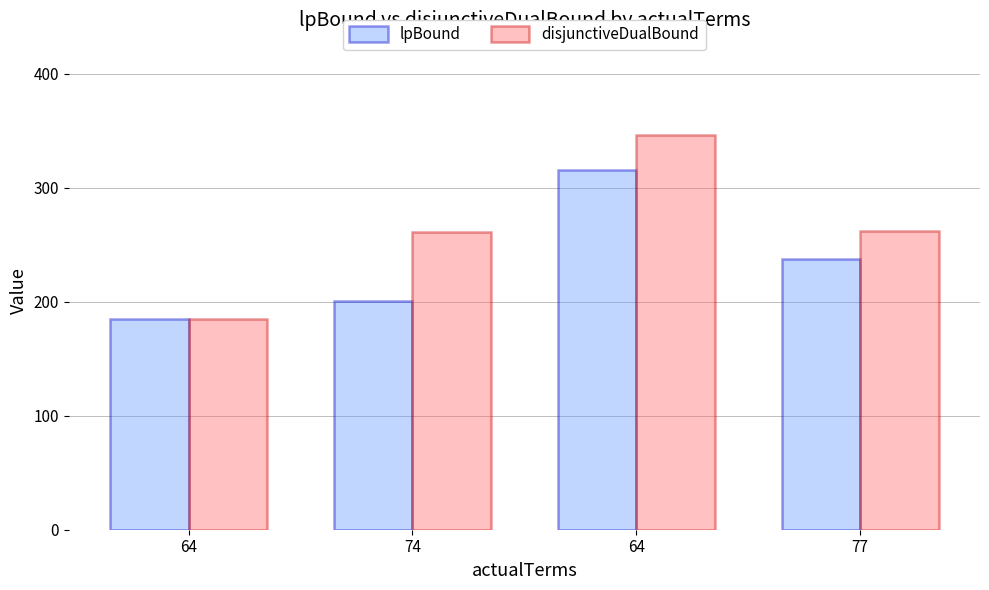

What are all the series names shown in the legend?

lpBound, disjunctiveDualBound